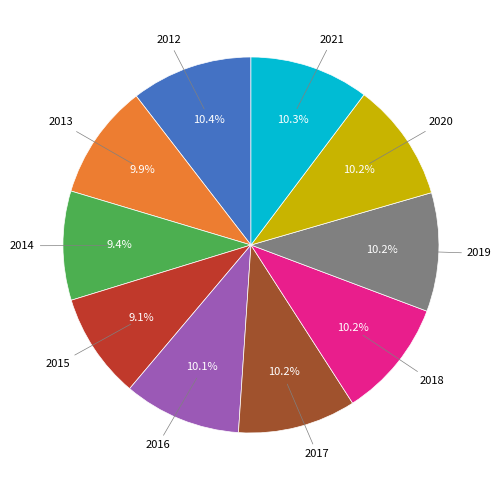

Does any single category account for the majority?

No